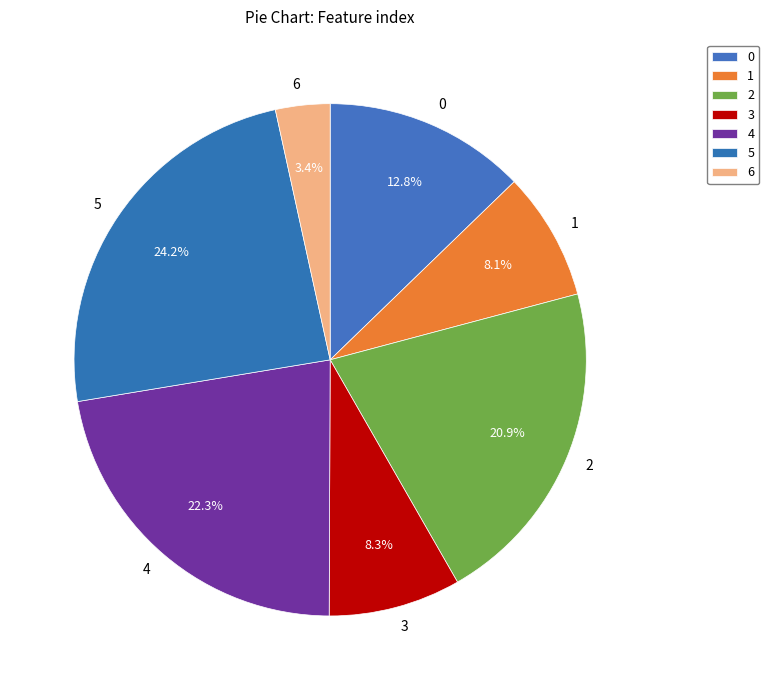

Is the sum of 4 and 2 greater than half?

No